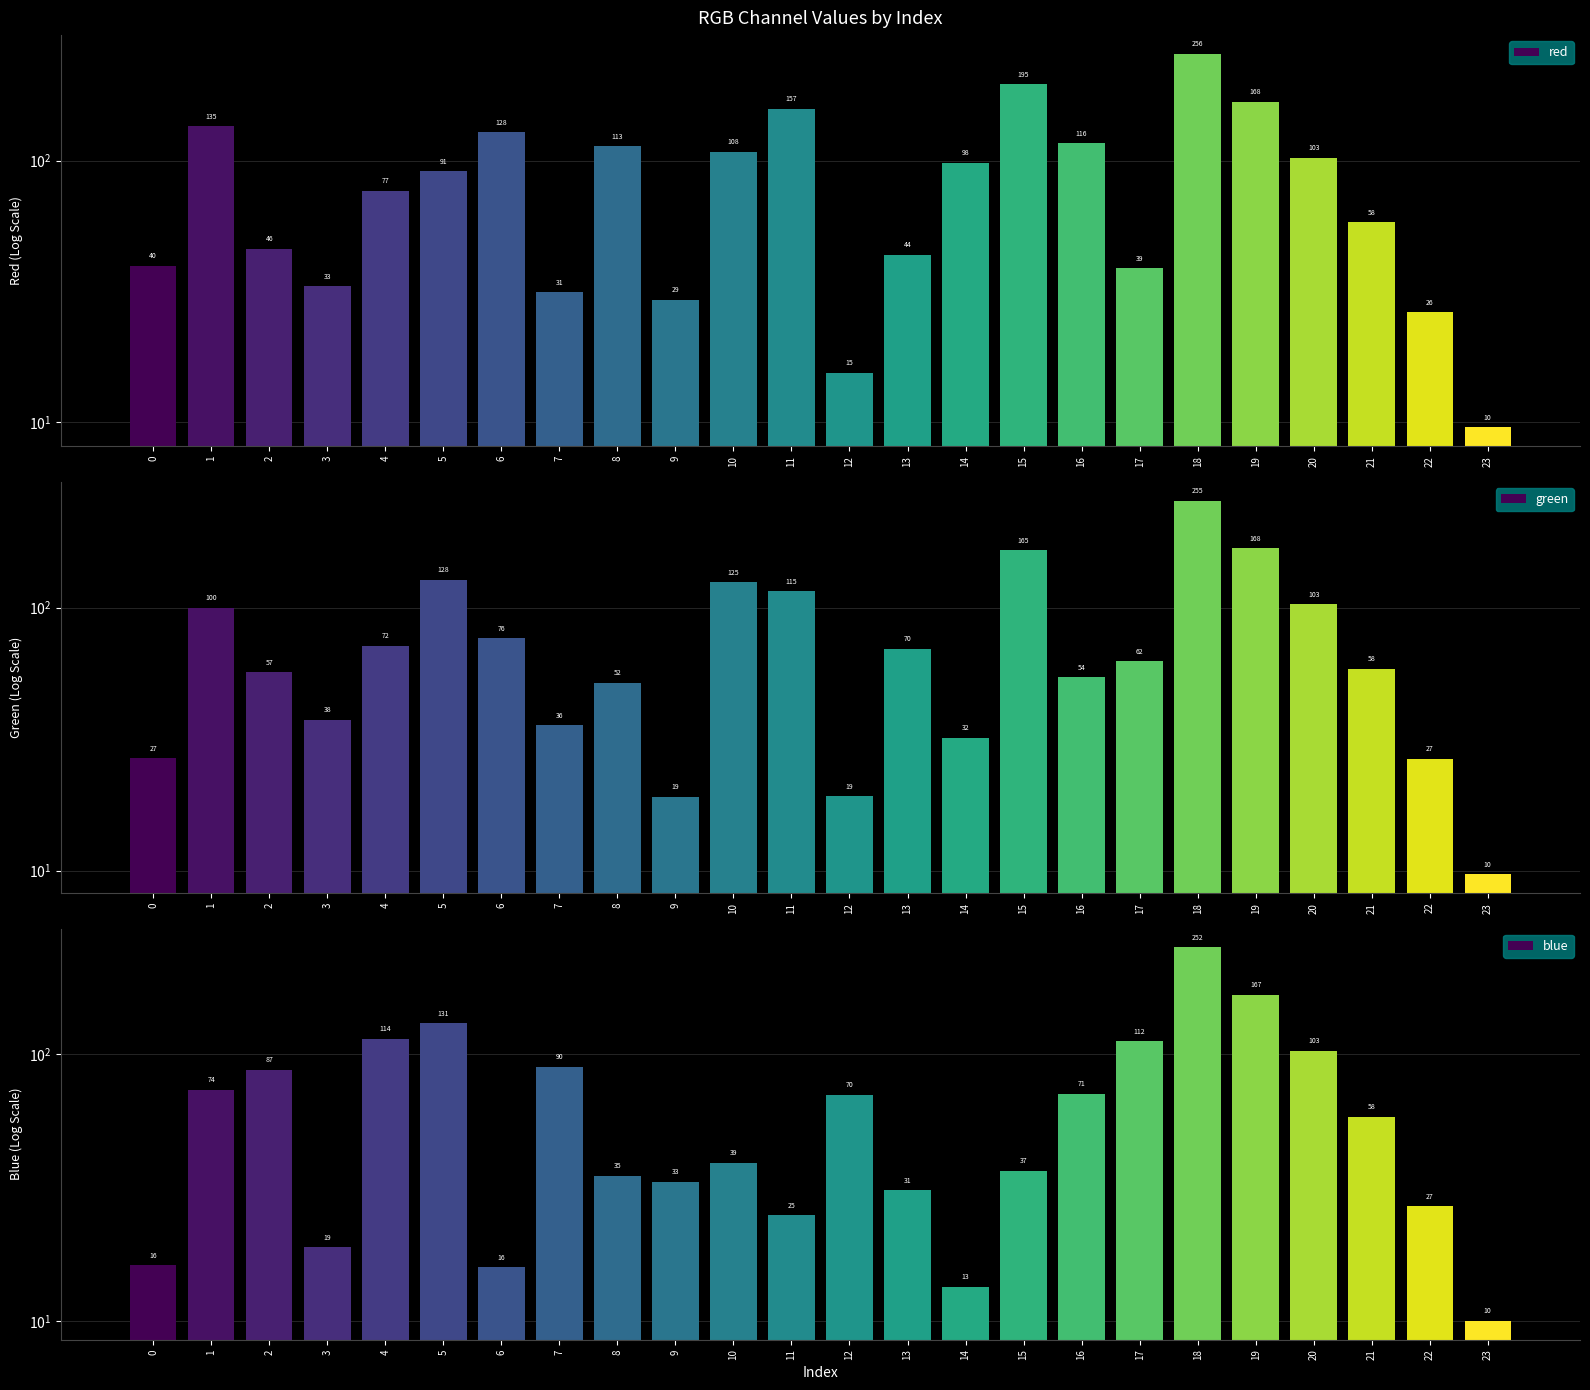

What is the average value of the red series?

88.2